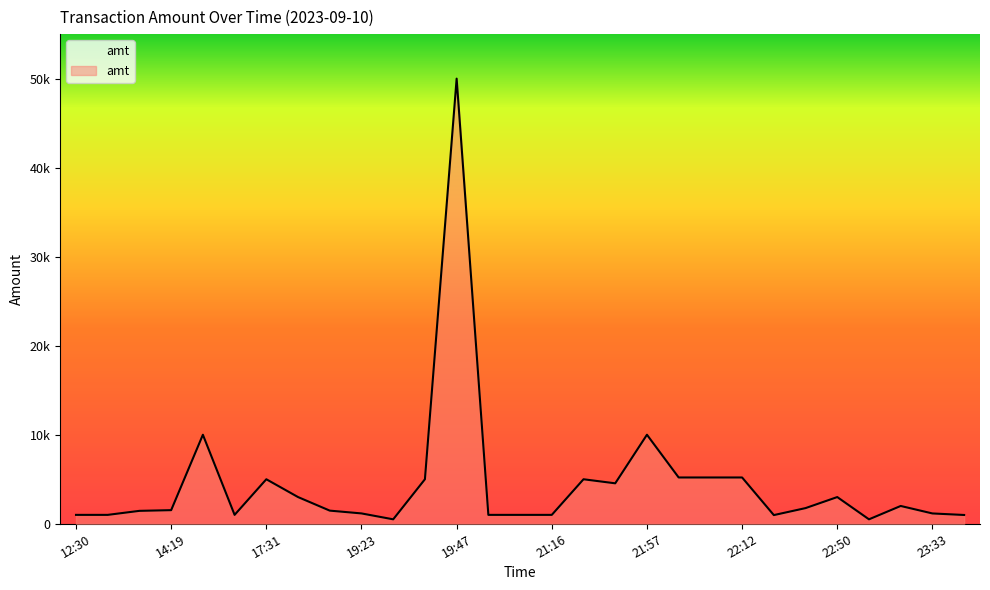

Reading left to right, extract all data points from this chart.

1000.0	1000.0	1452.0	1530.0	10000.0	1000.0	5000.0	3000.0	1477.0	1163.2	500.0	5000.0	50000.0	1000.0	1000.0	1000.0	5000.0	4544.0	10000.0	5200.0	5200.0	5200.0	975.0	1760.0	3000.0	500.0	2000.0	1160.0	988.0